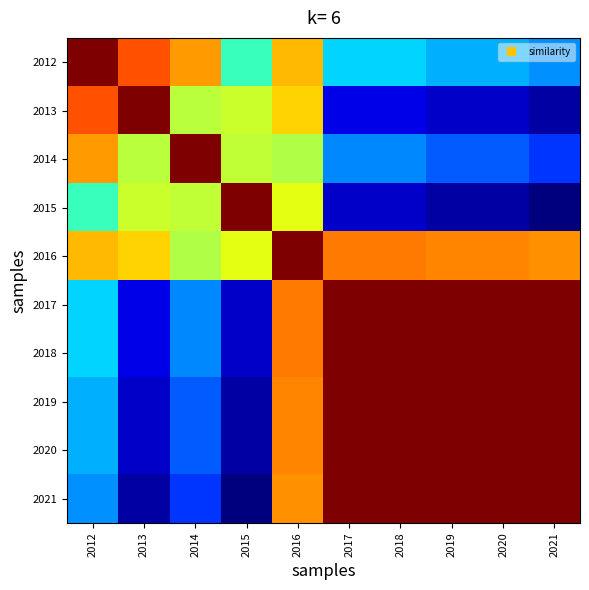

What is the smallest value displayed?

1.0